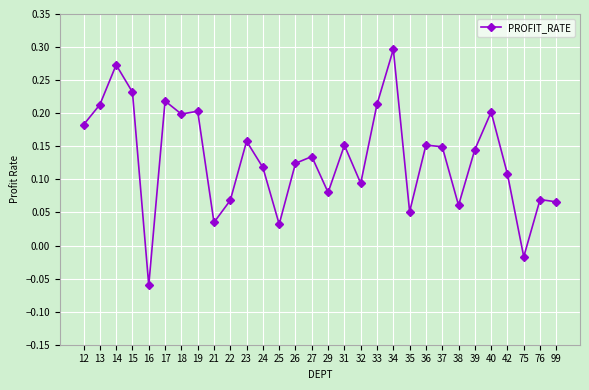

Where is the data nearest to the value 0?

75